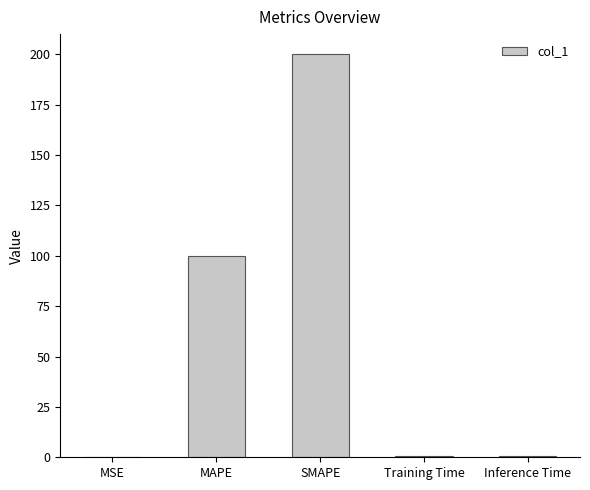

Read the value at SMAPE.

200.0